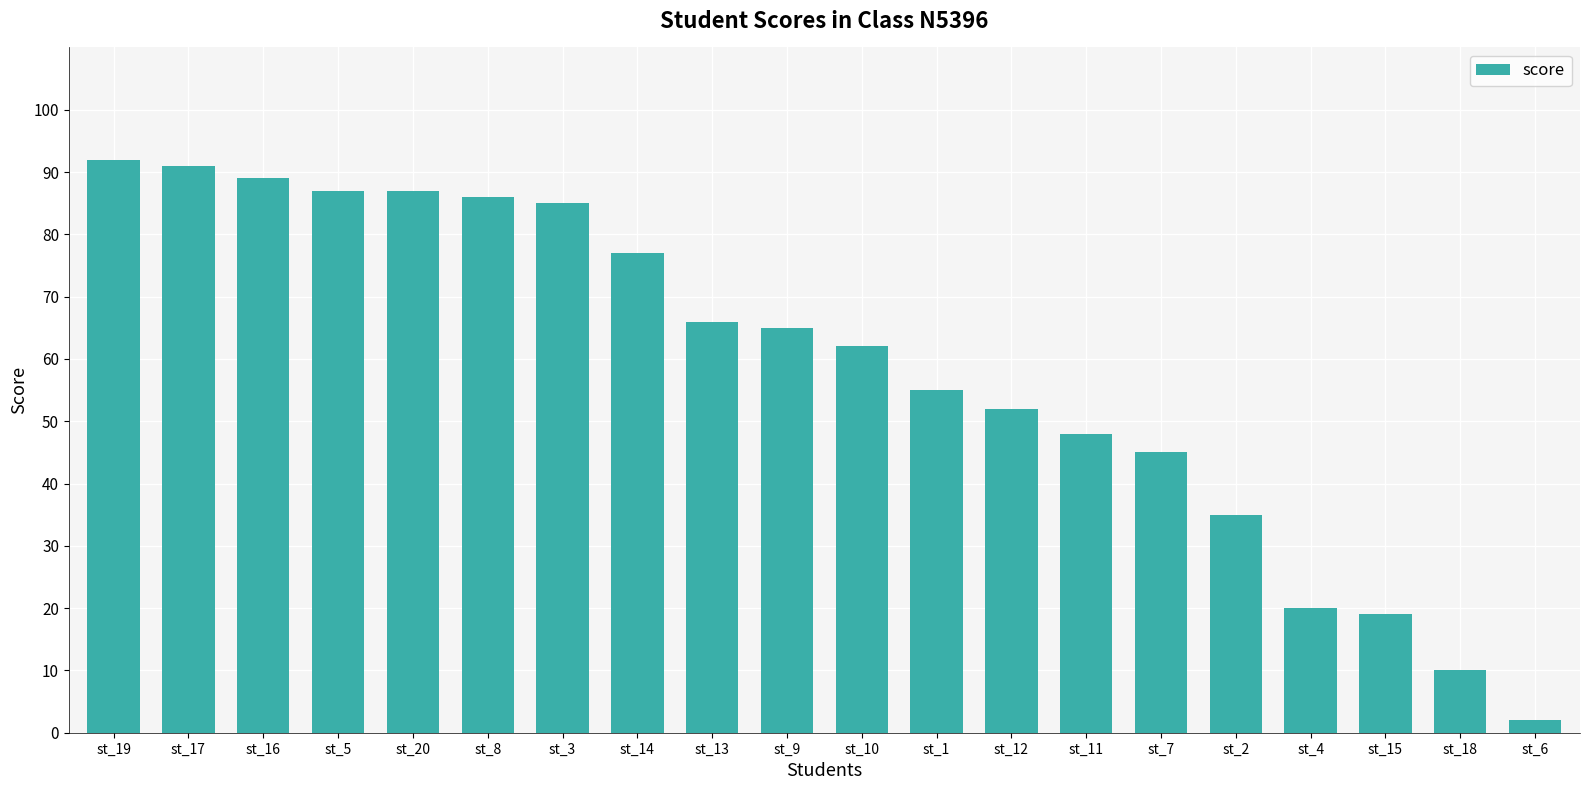

What is the label of the 7th bar from the right?

st_11